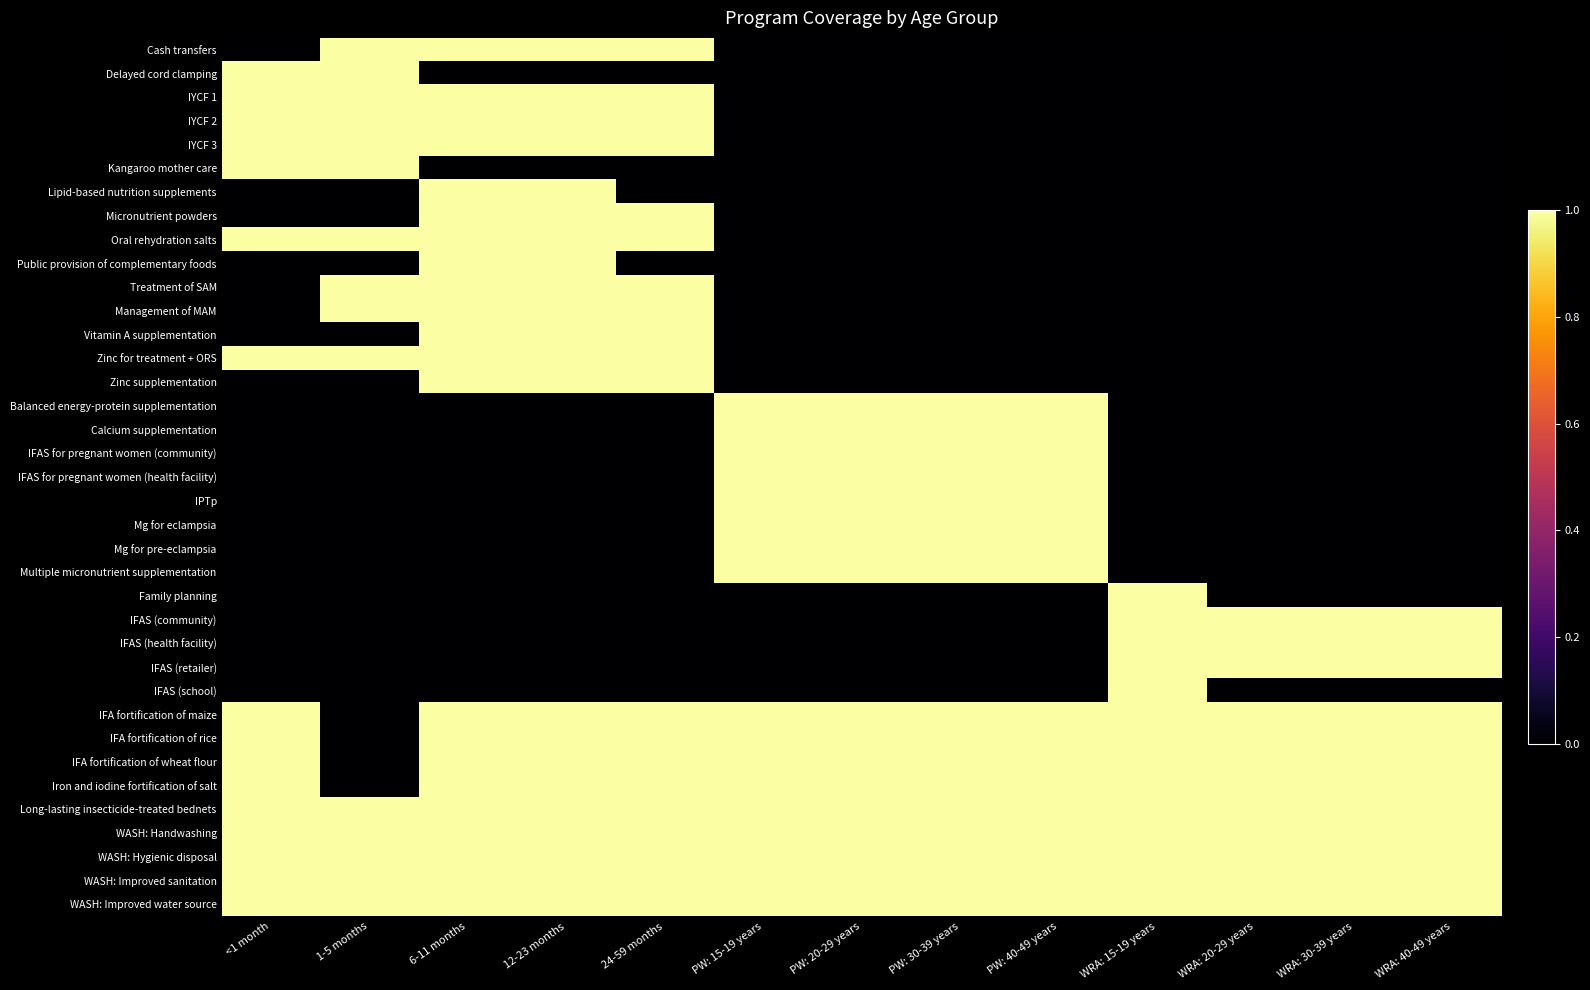

Count the number of data series in this chart.

37